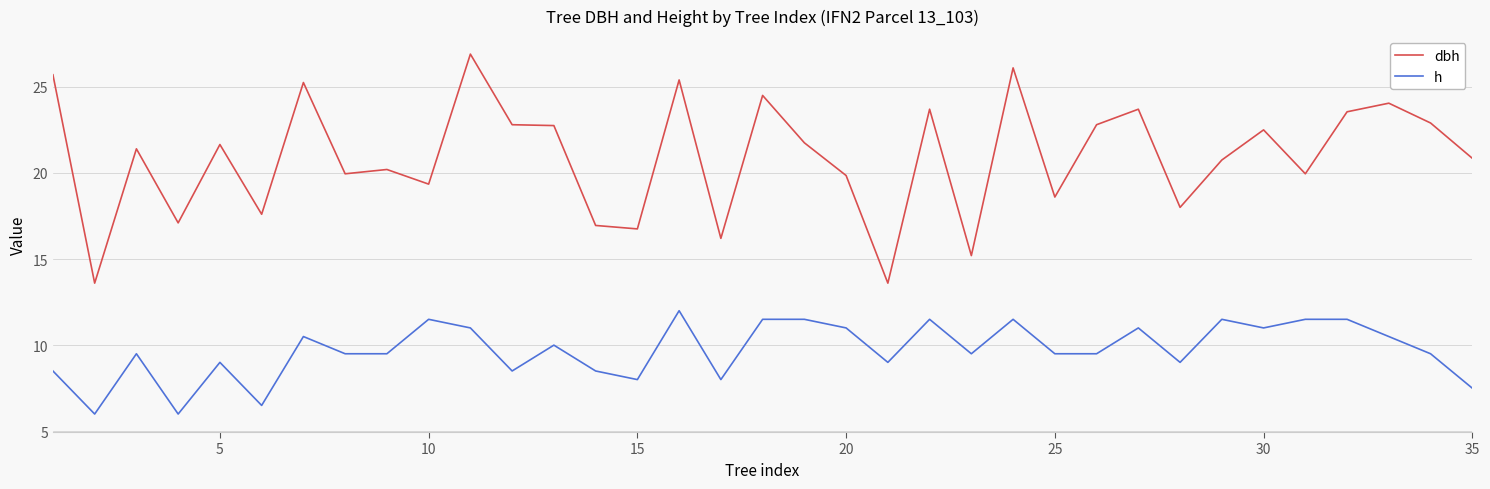

Rank the series by their maximum value, from lowest to highest.

h, dbh